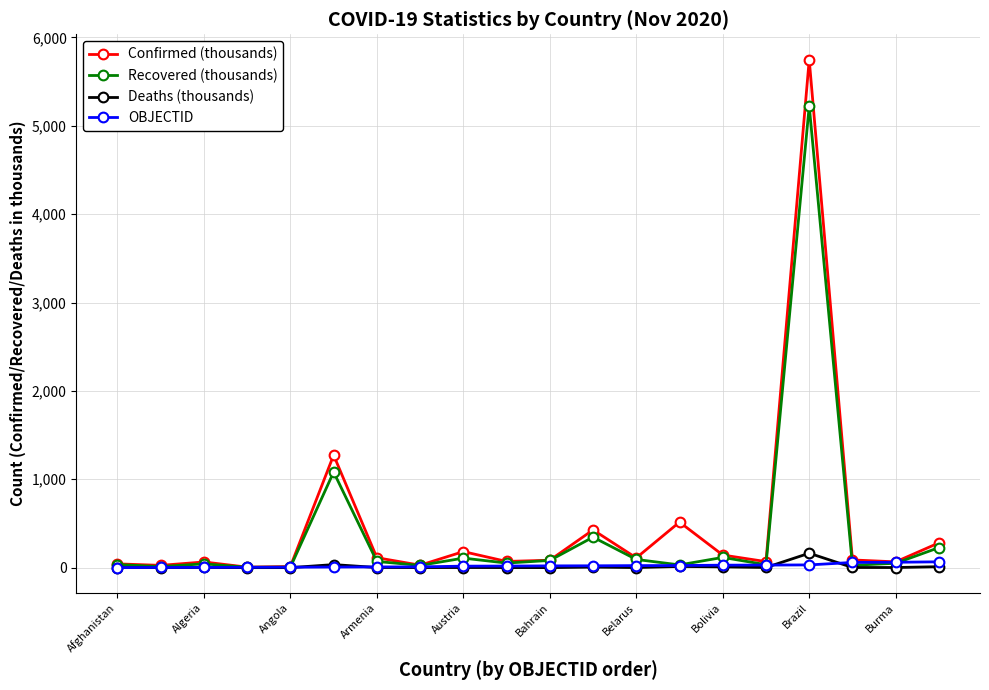

True or false: Deaths (thousands) has more than 1 interior local peaks.

True